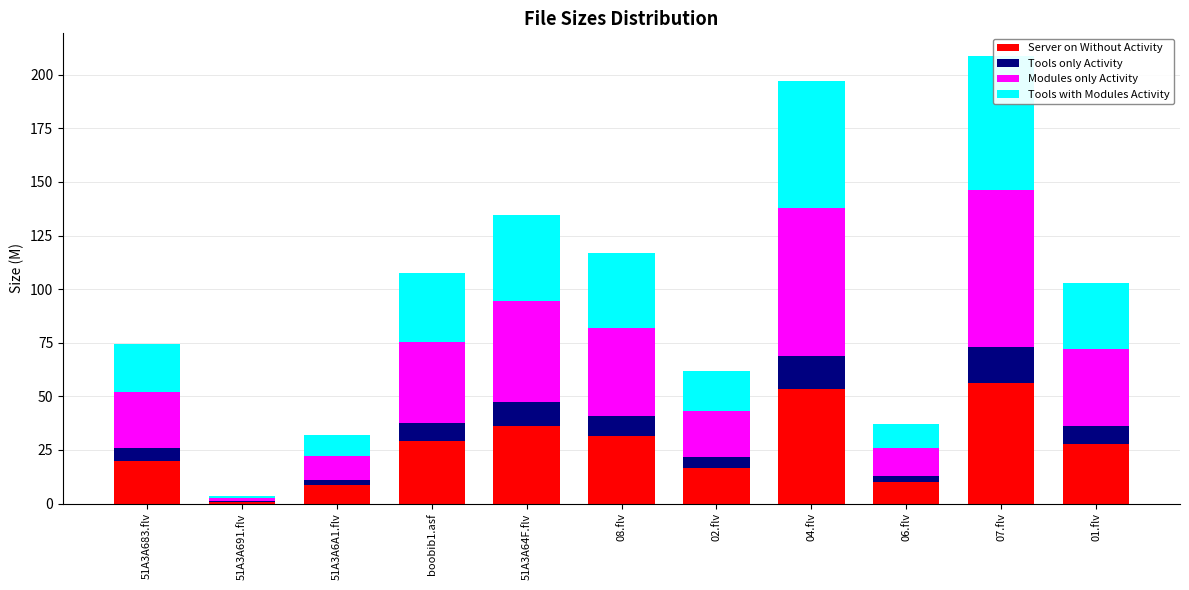

What is the sum of the Modules only Activity values at 08.flv and 51A3A683.flv?

66.9